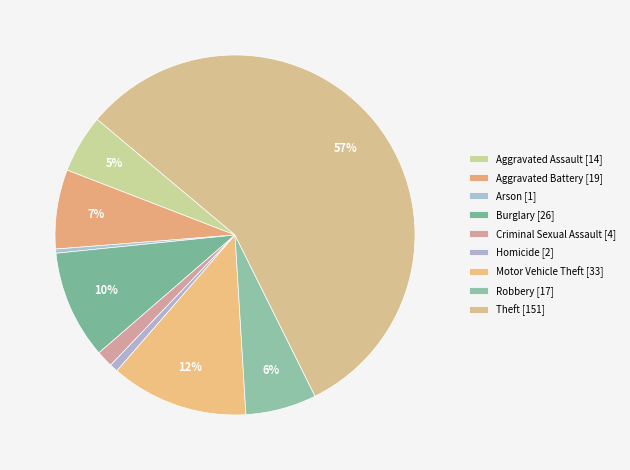

Combined, what portion of the pie is Motor Vehicle Theft and Aggravated Assault?

17.6%